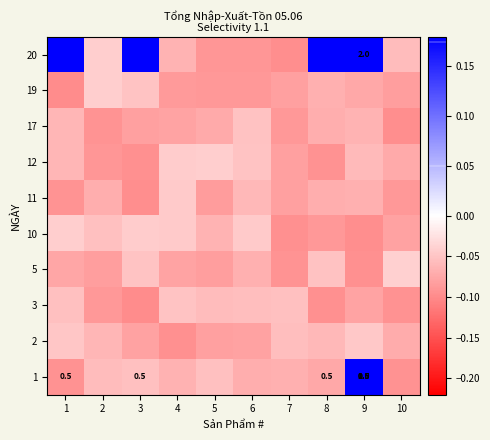

At how many categories does at least one series exceed 1?

1